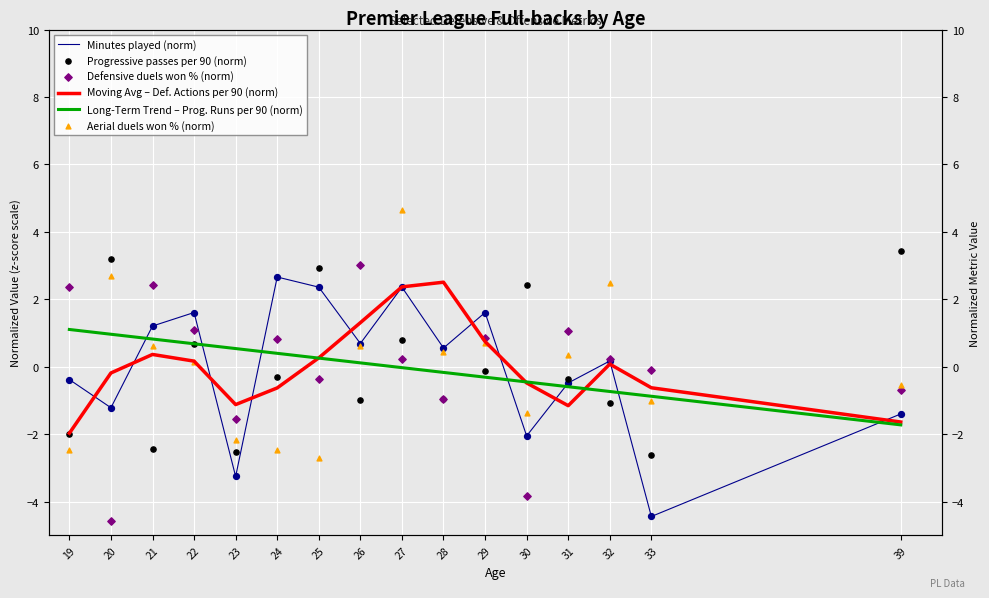

Which series has the widest spread of Y values?

Defensive duels won % (norm)